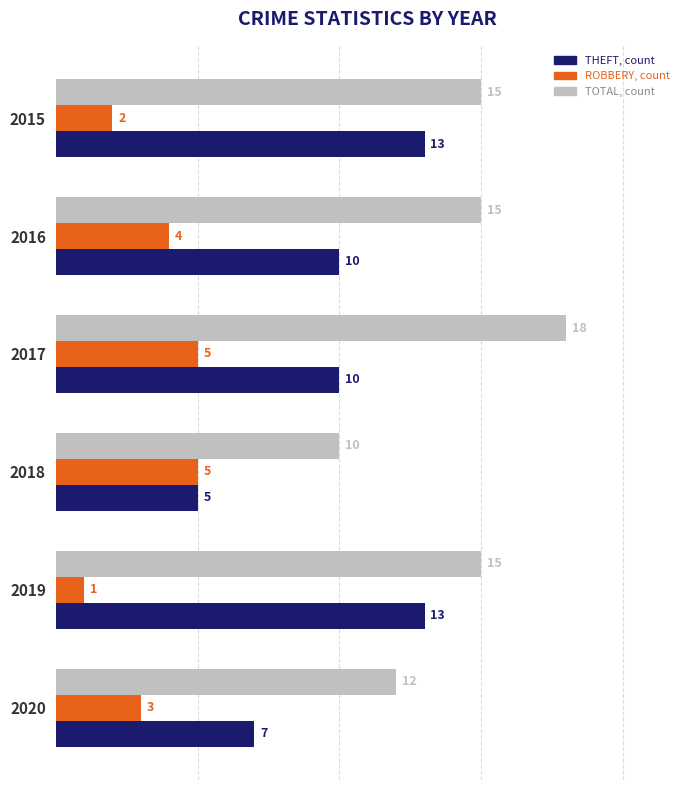

What is the greatest value displayed?

18